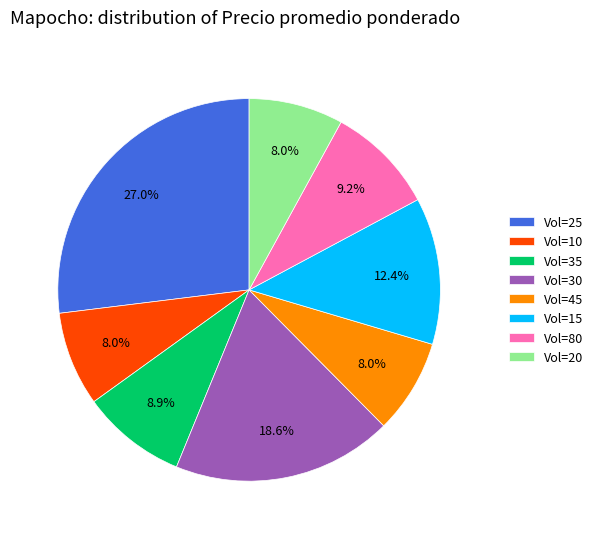

Is there any slice that represents more than half of the pie?

No